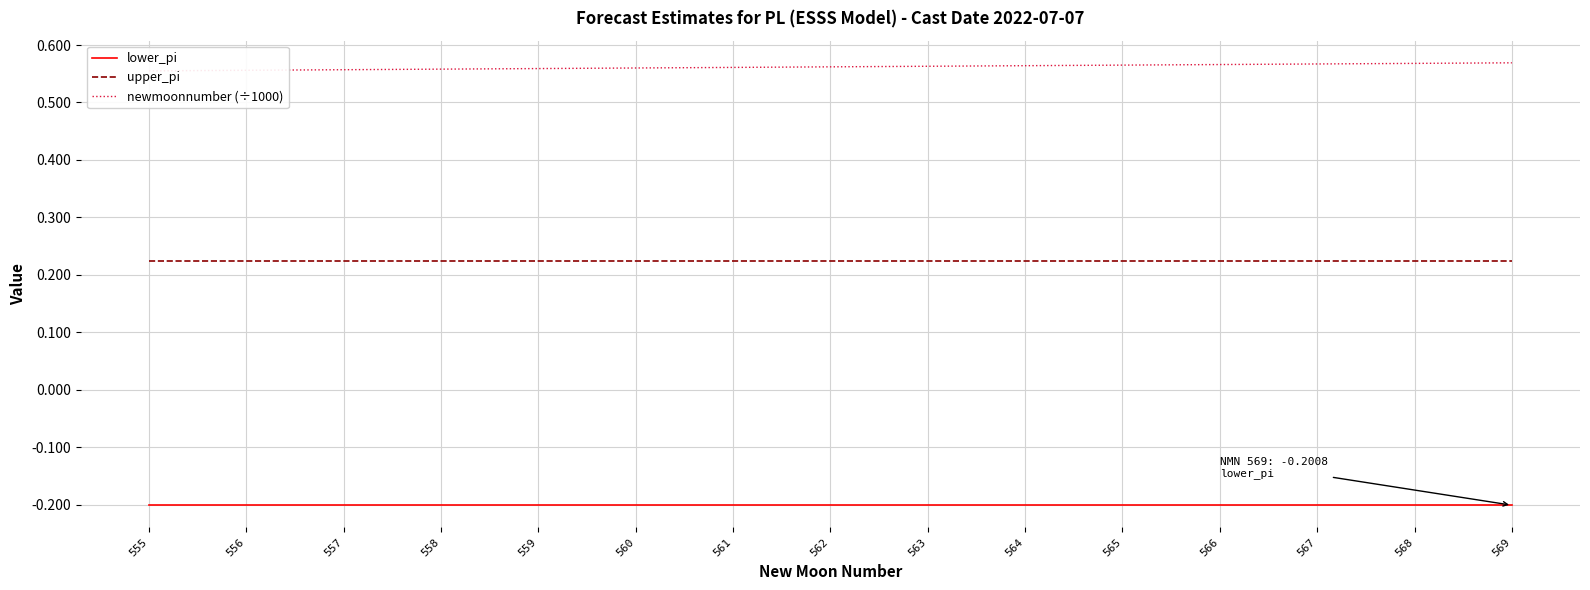

Reading left to right, extract all data points from this chart.

lower_pi: -0.2	-0.2	-0.2	-0.2	-0.2	-0.2	-0.2	-0.2	-0.2	-0.2	-0.2	-0.2	-0.2	-0.2	-0.2
upper_pi: 0.2	0.2	0.2	0.2	0.2	0.2	0.2	0.2	0.2	0.2	0.2	0.2	0.2	0.2	0.2
newmoonnumber (÷1000): 0.6	0.6	0.6	0.6	0.6	0.6	0.6	0.6	0.6	0.6	0.6	0.6	0.6	0.6	0.6